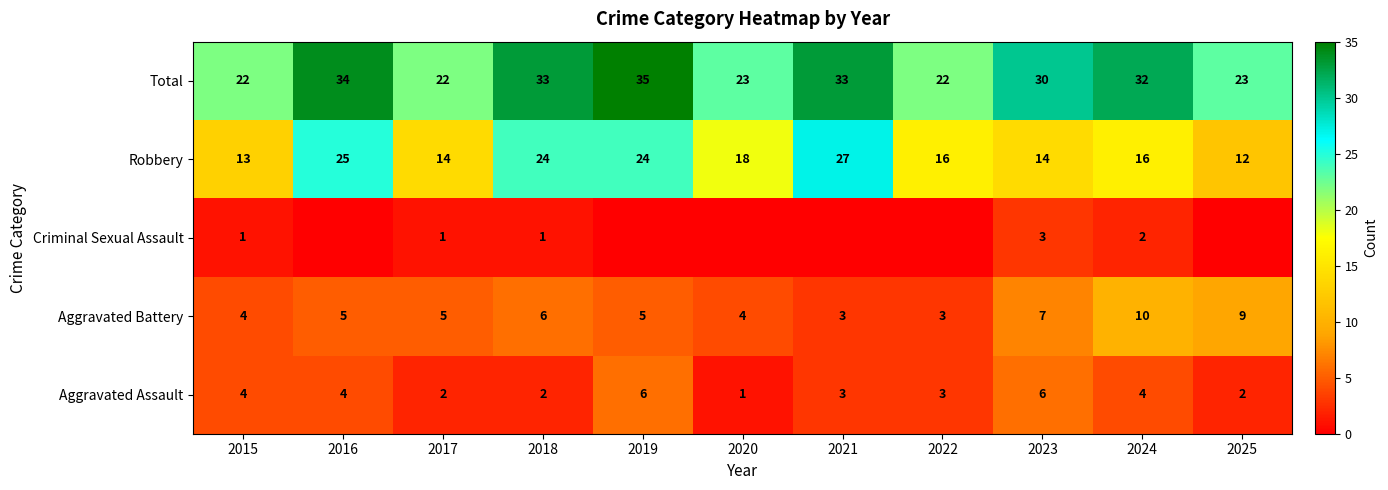

Which label corresponds to the smallest value in the chart?

2016